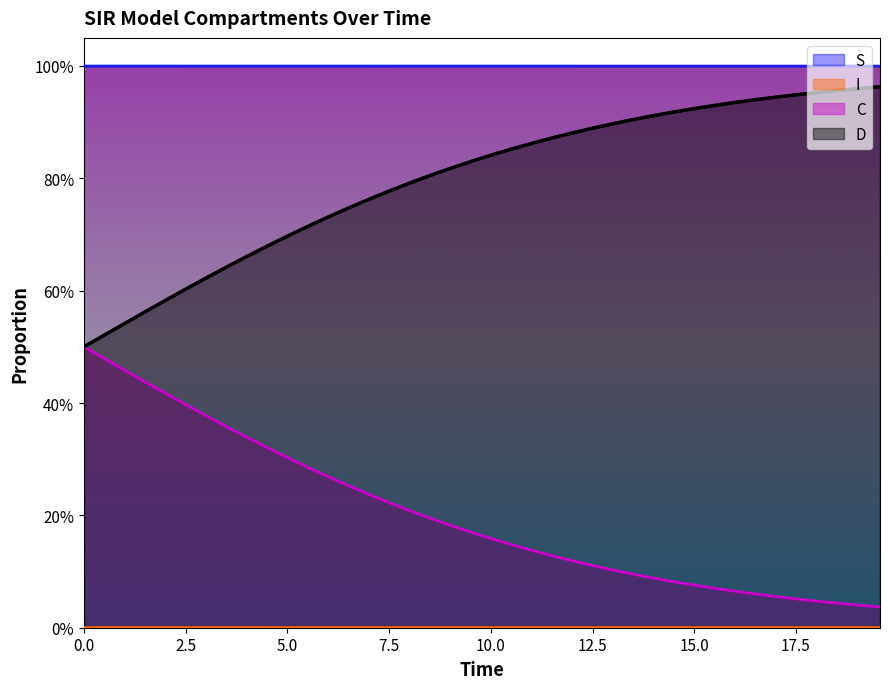

Rank the series by their maximum value, from highest to lowest.

S, D, C, I